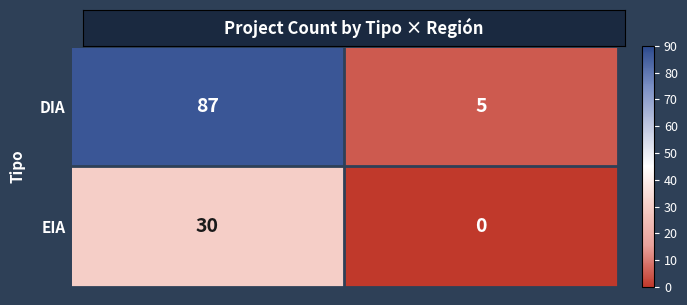

What is the spread (max minus min) of values at Interregional?

57